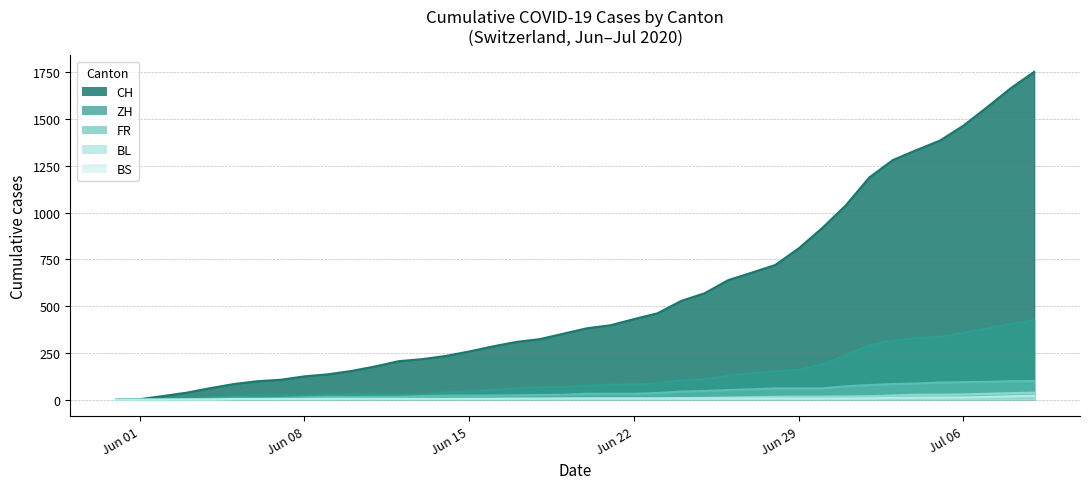

What is the greatest value displayed?

1752